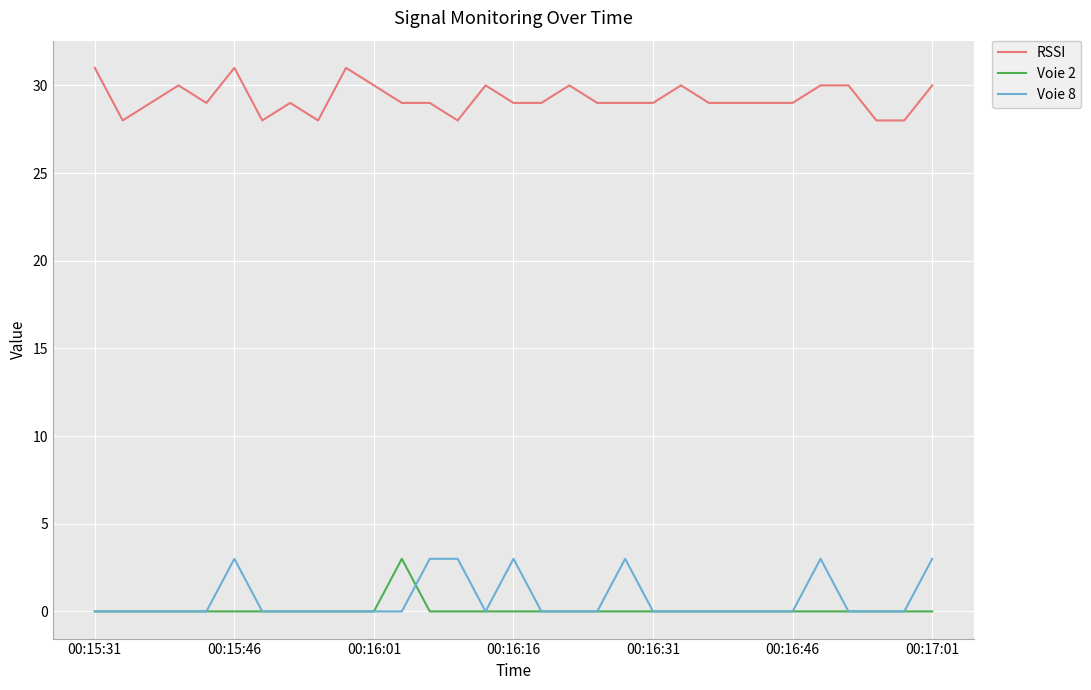

Which series has the largest total across all categories?

RSSI